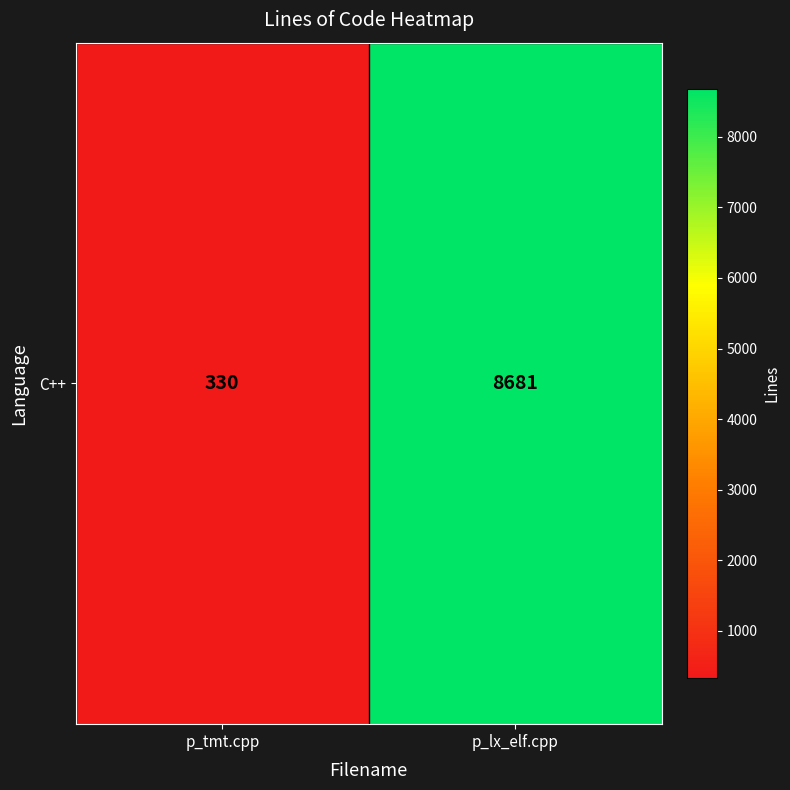

What is the minimum value shown in the chart?

330